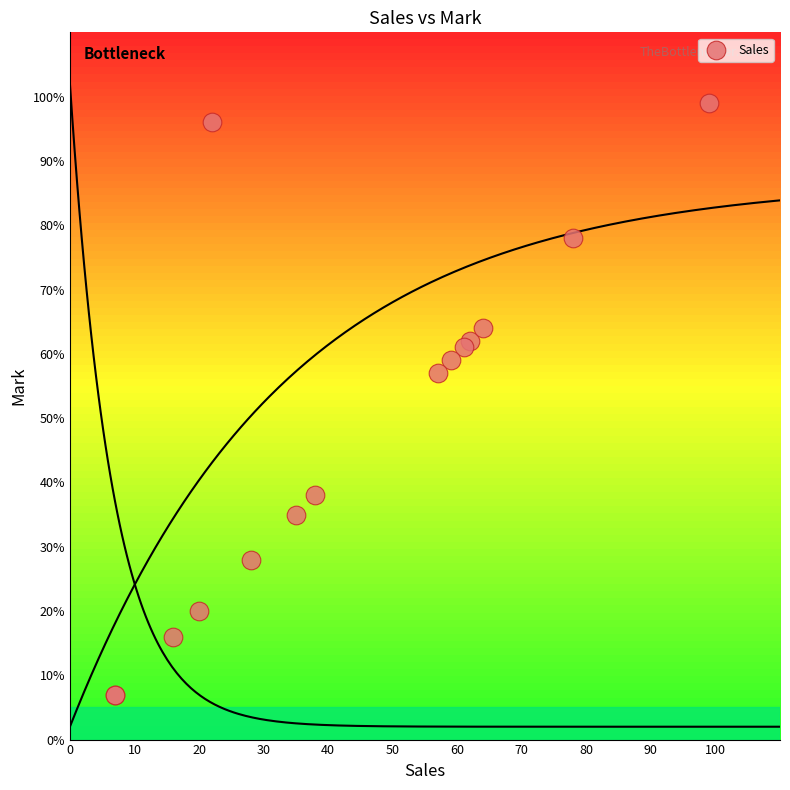

What Y value in the scatter plot is closest to 53?

57